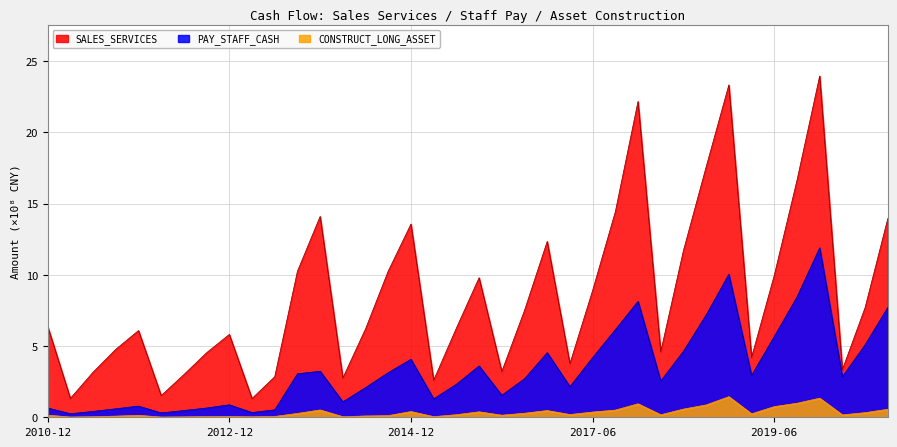

What is the highest value of the SALES_SERVICES series?

24.0